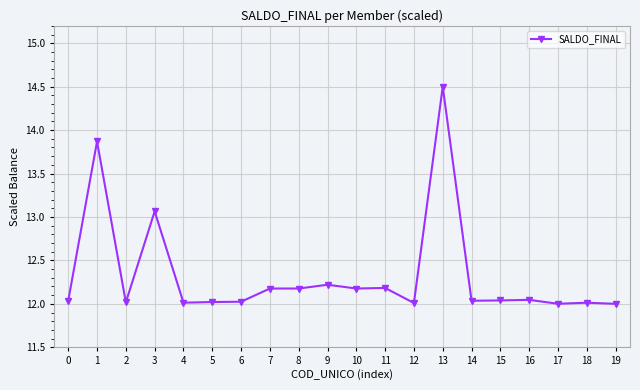

What is the value of the 14th point from the left?

14.5